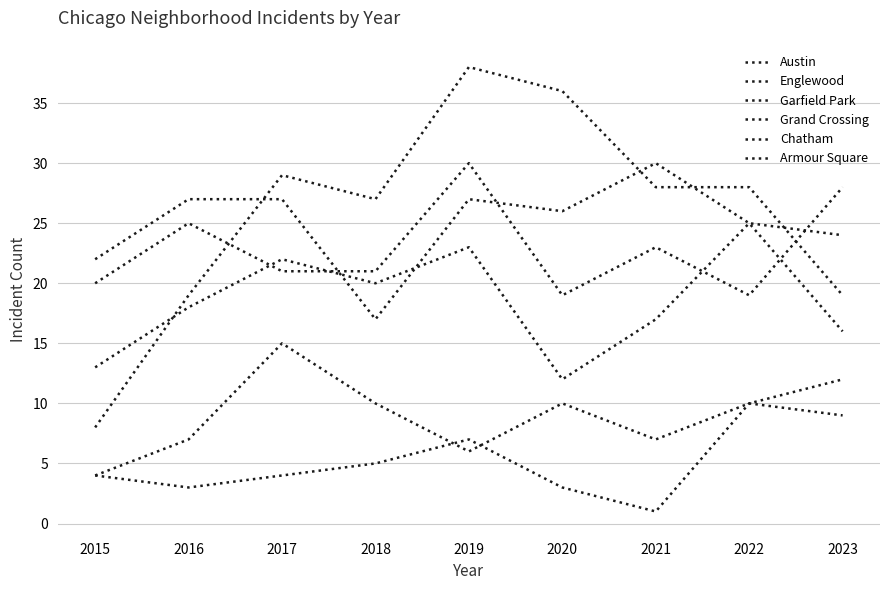

How many lines are shown in the chart?

6